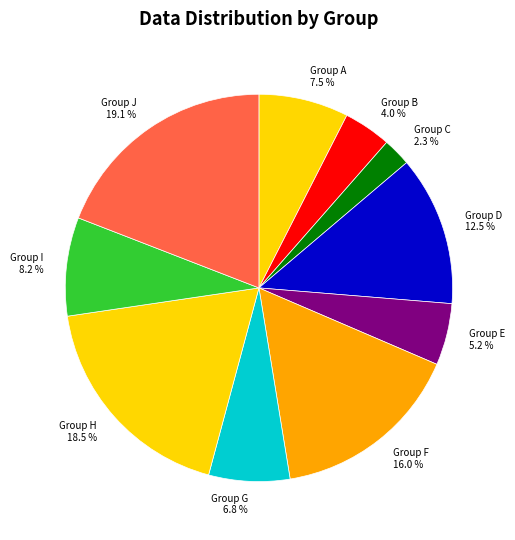

Is there any slice that represents more than half of the pie?

No